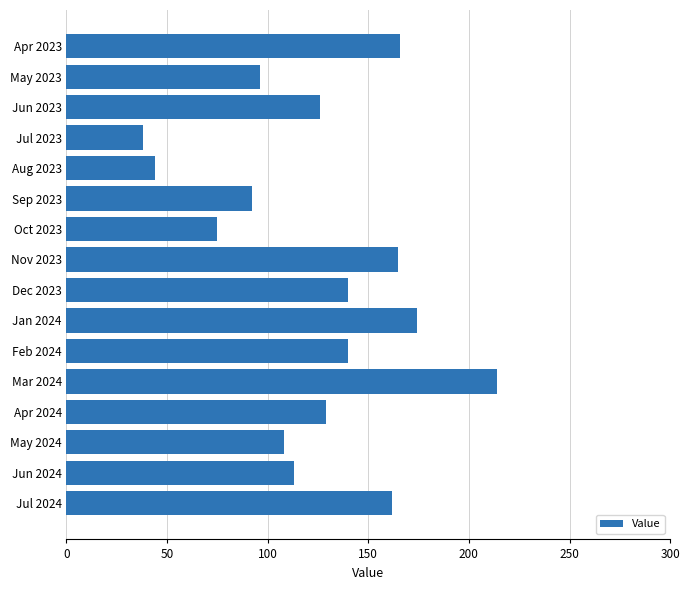

How many categories are shown in the chart?

16